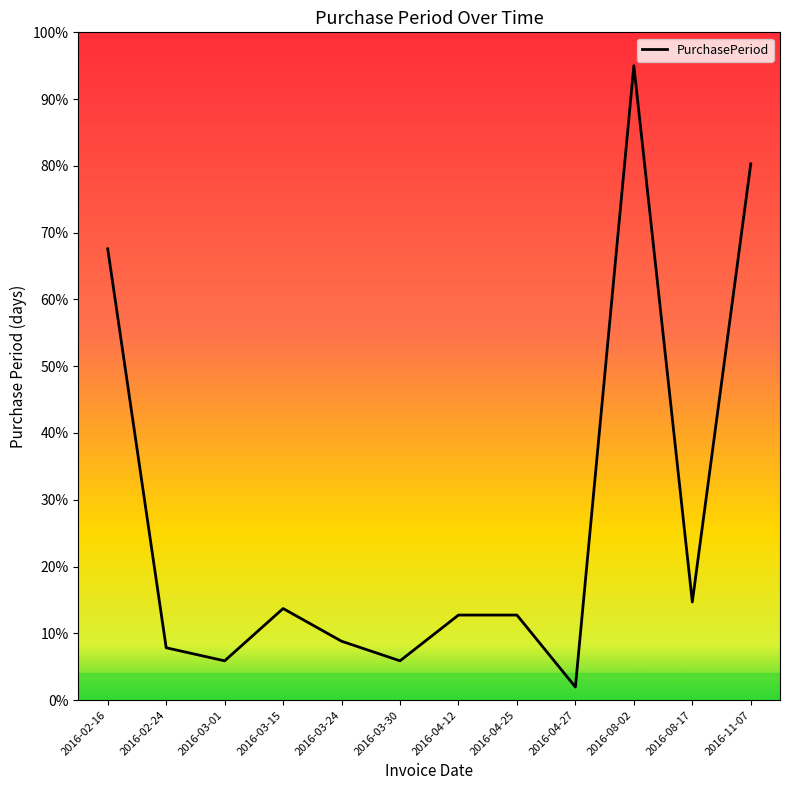

Does the chart display data point markers on the line(s)?

No